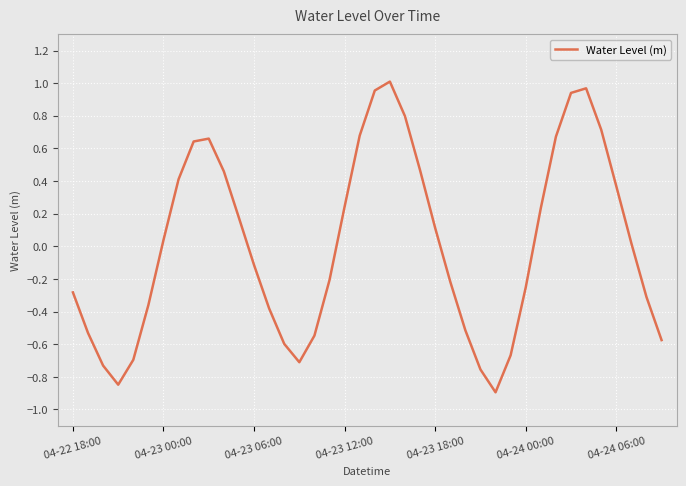

How many points are higher than both their immediate neighbors (excluding endpoints)?

3